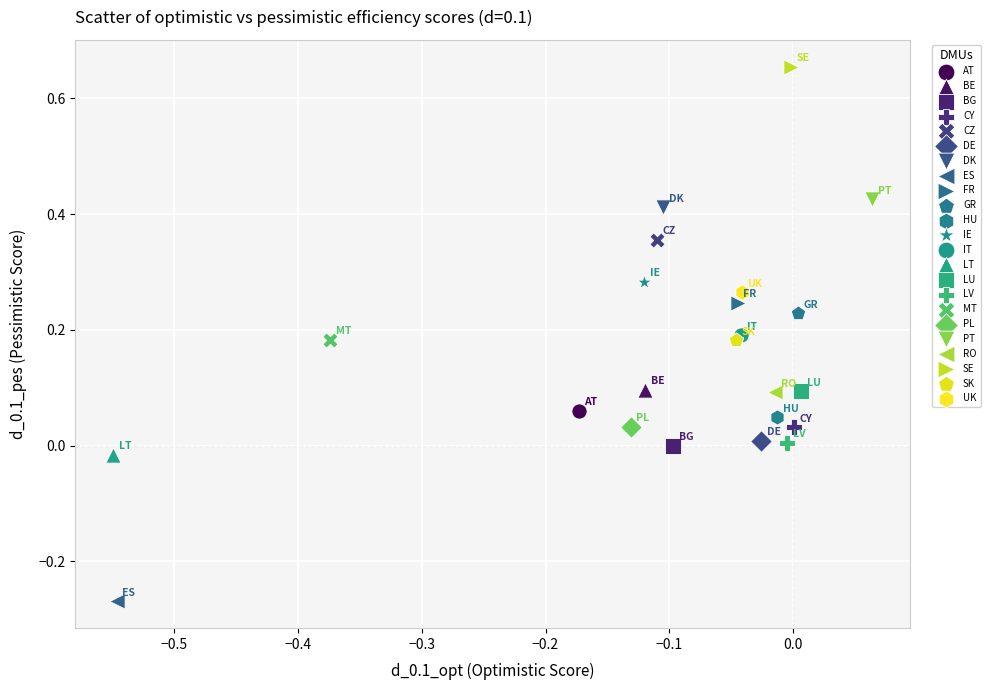

What are all the series names shown in the legend?

AT, BE, BG, CY, CZ, DE, DK, ES, FR, GR, HU, IE, IT, LT, LU, LV, MT, PL, PT, RO, SE, SK, UK